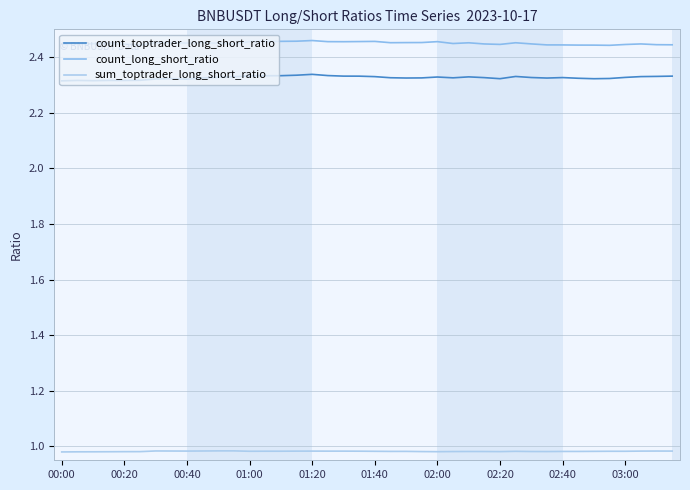

Does the chart have visible grid lines?

Yes